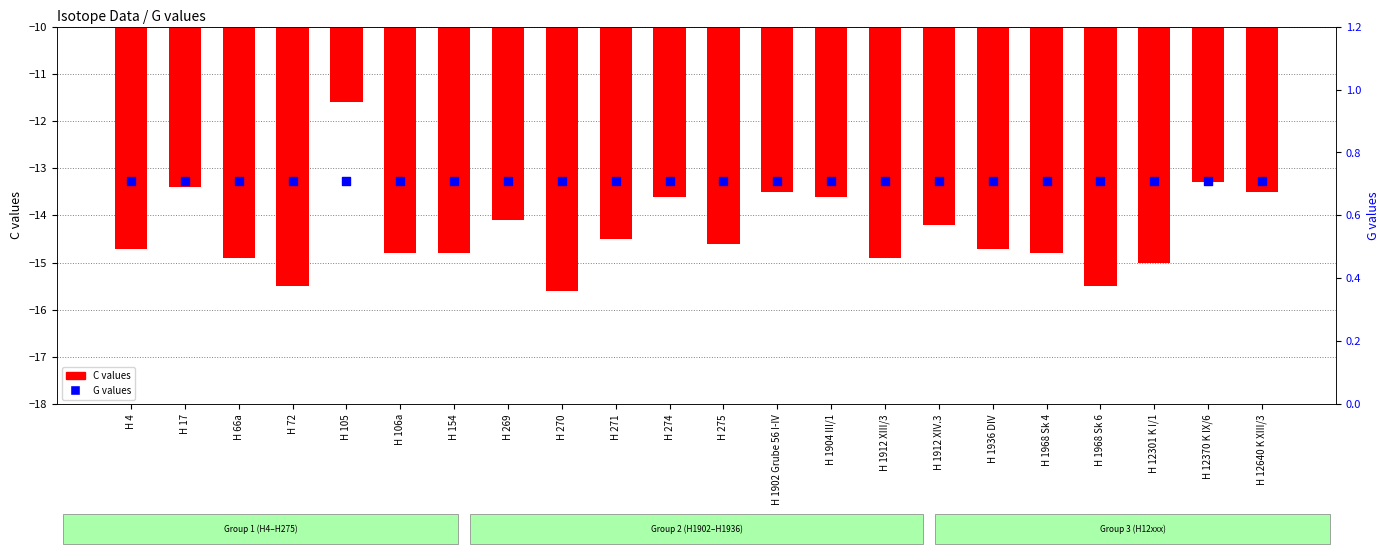

What is the total value across all series at H 72?

-14.8